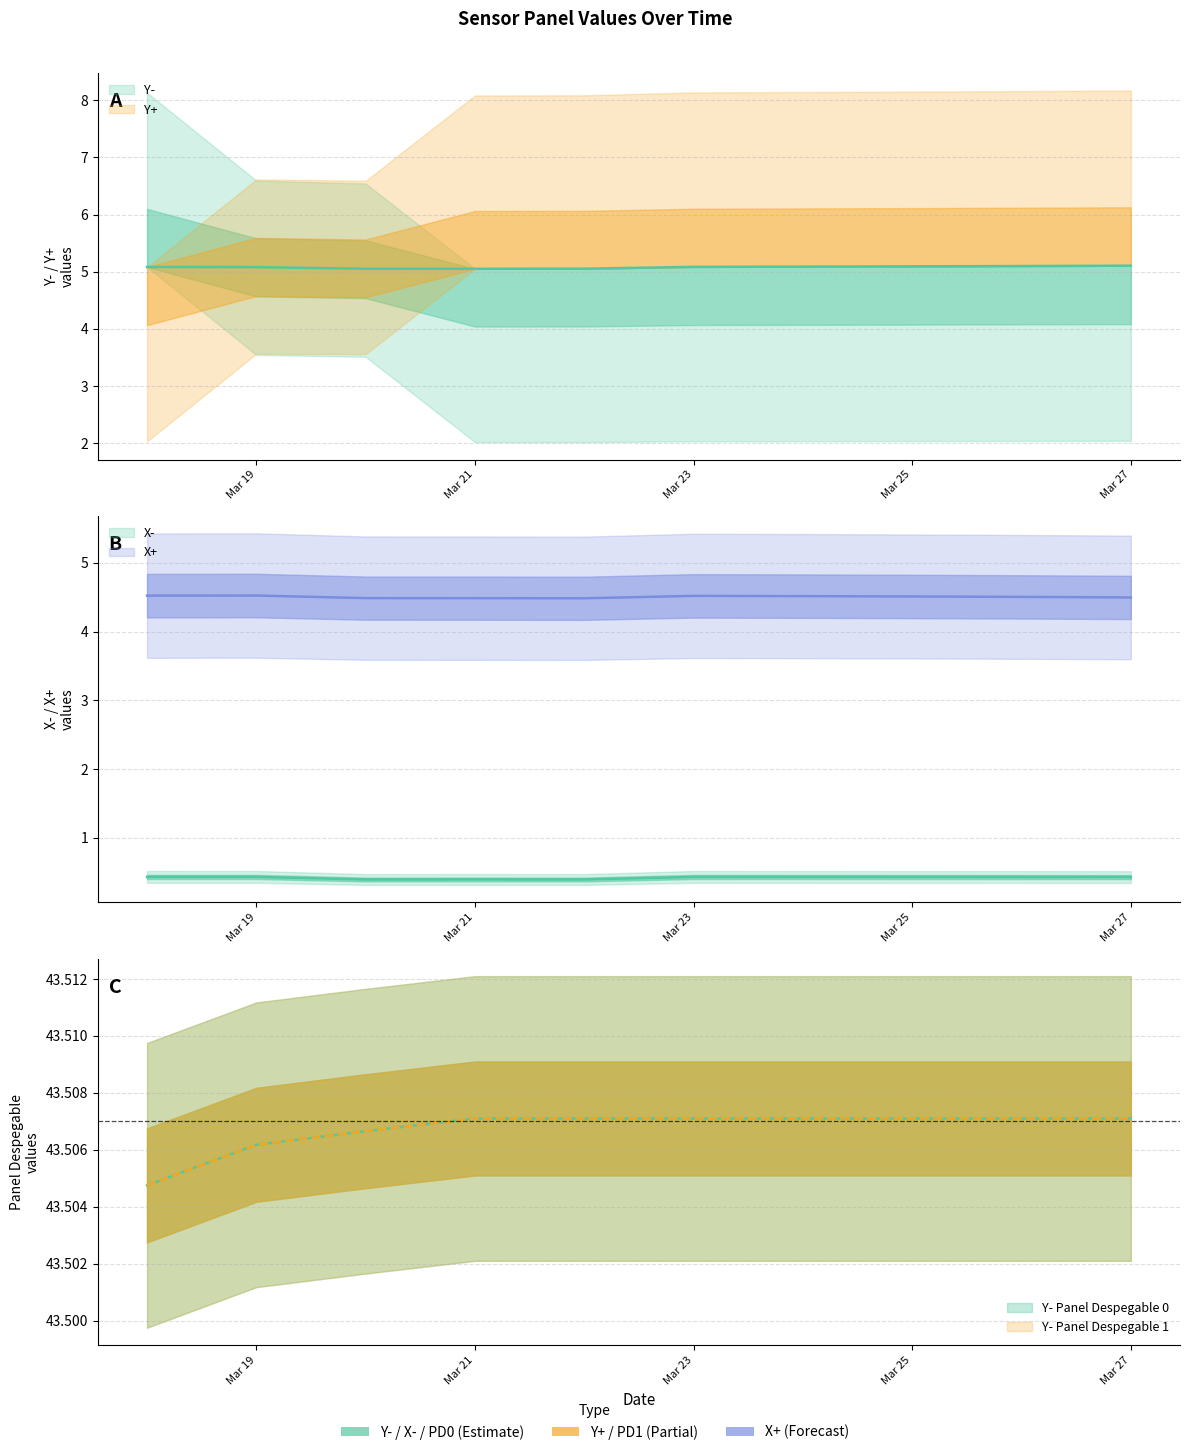

True or false: Y- Panel Despegable 0 and Y- Panel Despegable 1 cross at least once.

True